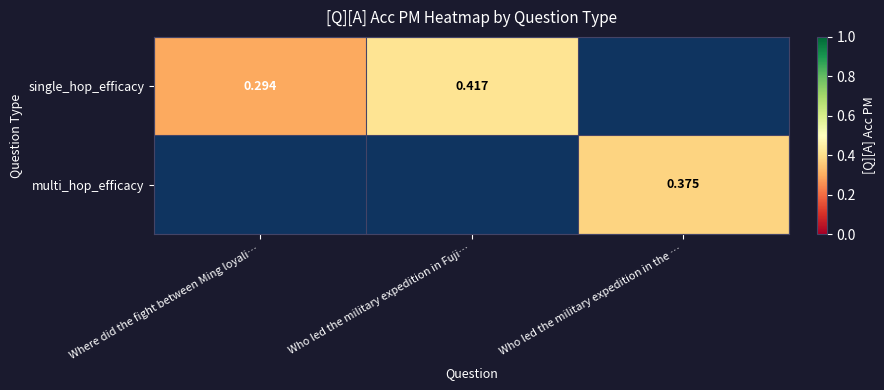

What is the difference between the maximum and minimum values in the single_hop_efficacy series?

0.1